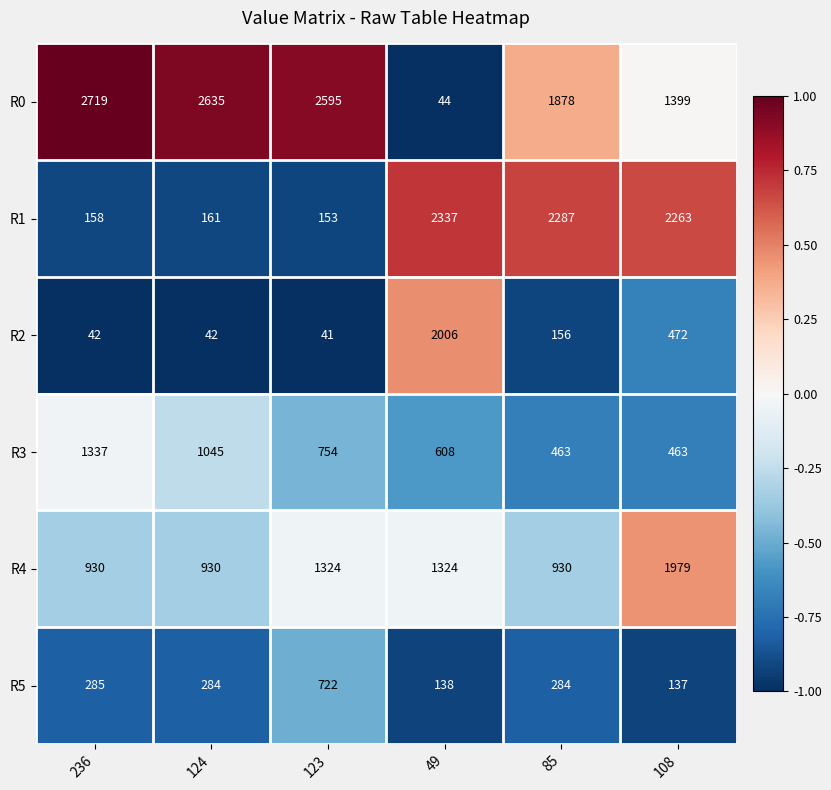

What is the spread (max minus min) of values at 108?

2126